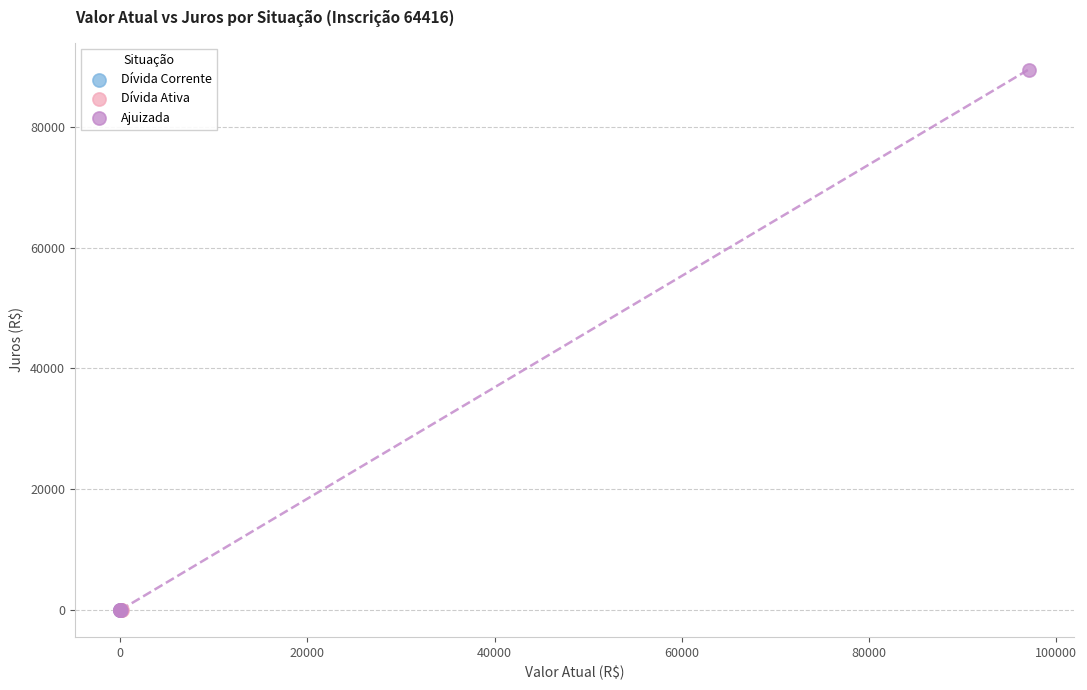

Which series has the widest spread of Y values?

Ajuizada